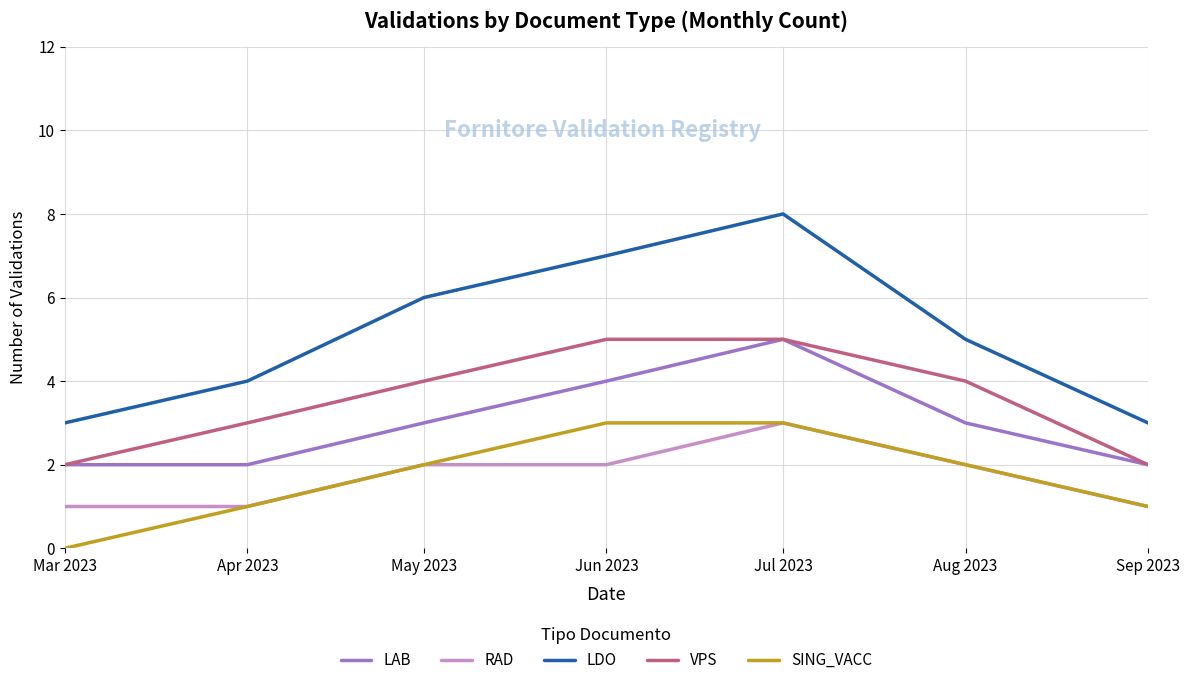

Does the chart display data point markers on the line(s)?

No